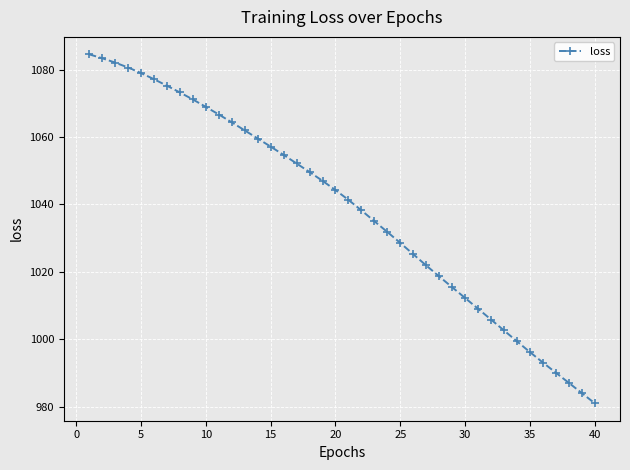

What is the sum of all values?

41549.1